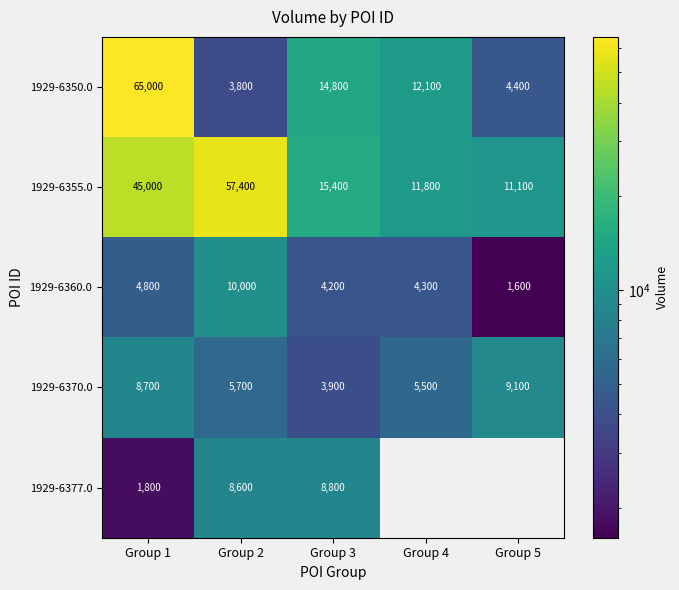

How many series are shown in this chart?

5